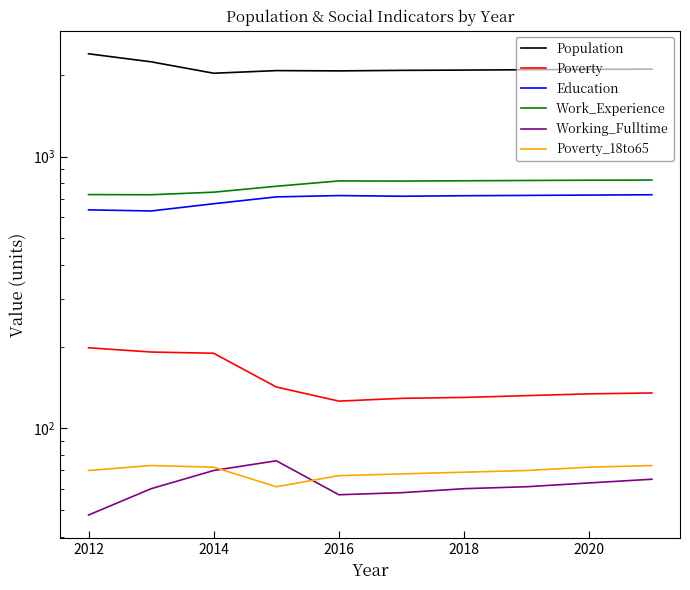

Rank the series by their maximum value, from lowest to highest.

Poverty_18to65, Working_Fulltime, Poverty, Education, Work_Experience, Population